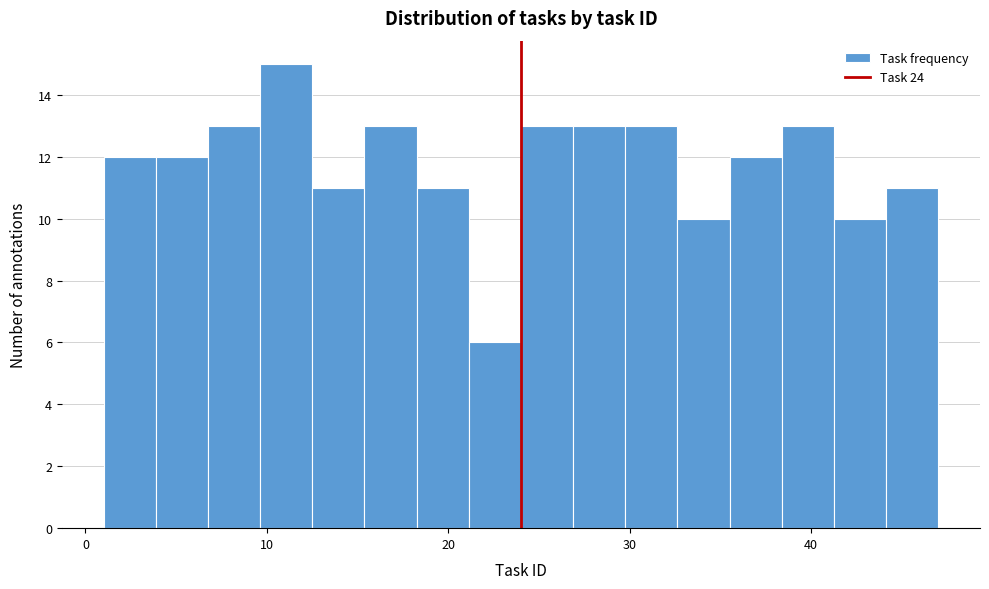

Read against the x-axis, roughly where is the centre of the tallest bar?

11